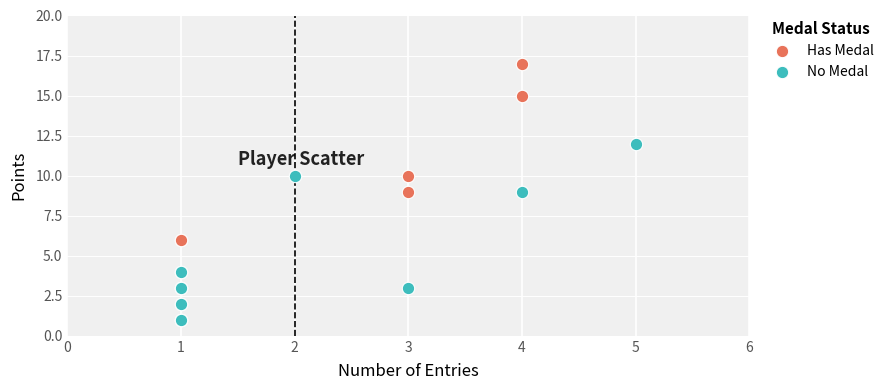

What are all the series names shown in the legend?

Has Medal, No Medal